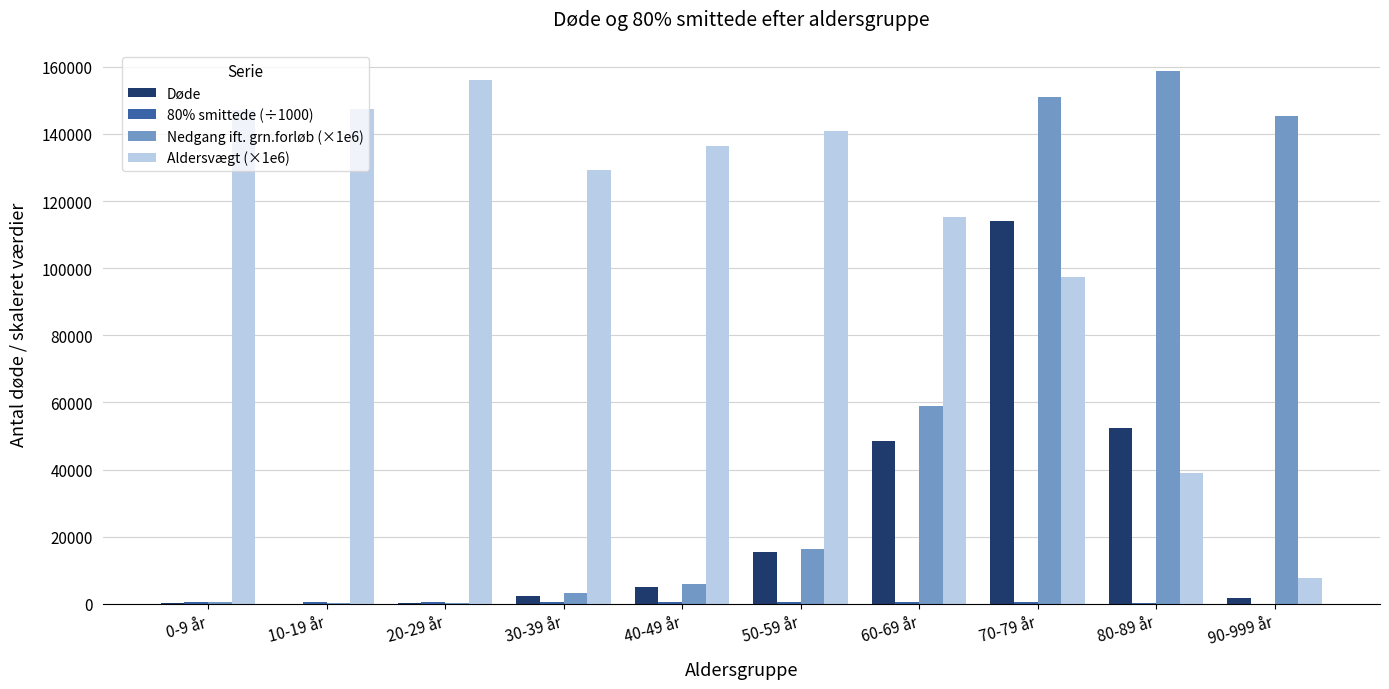

Which category has the highest value in the Aldersvægt (×1e6) series?

20-29 år